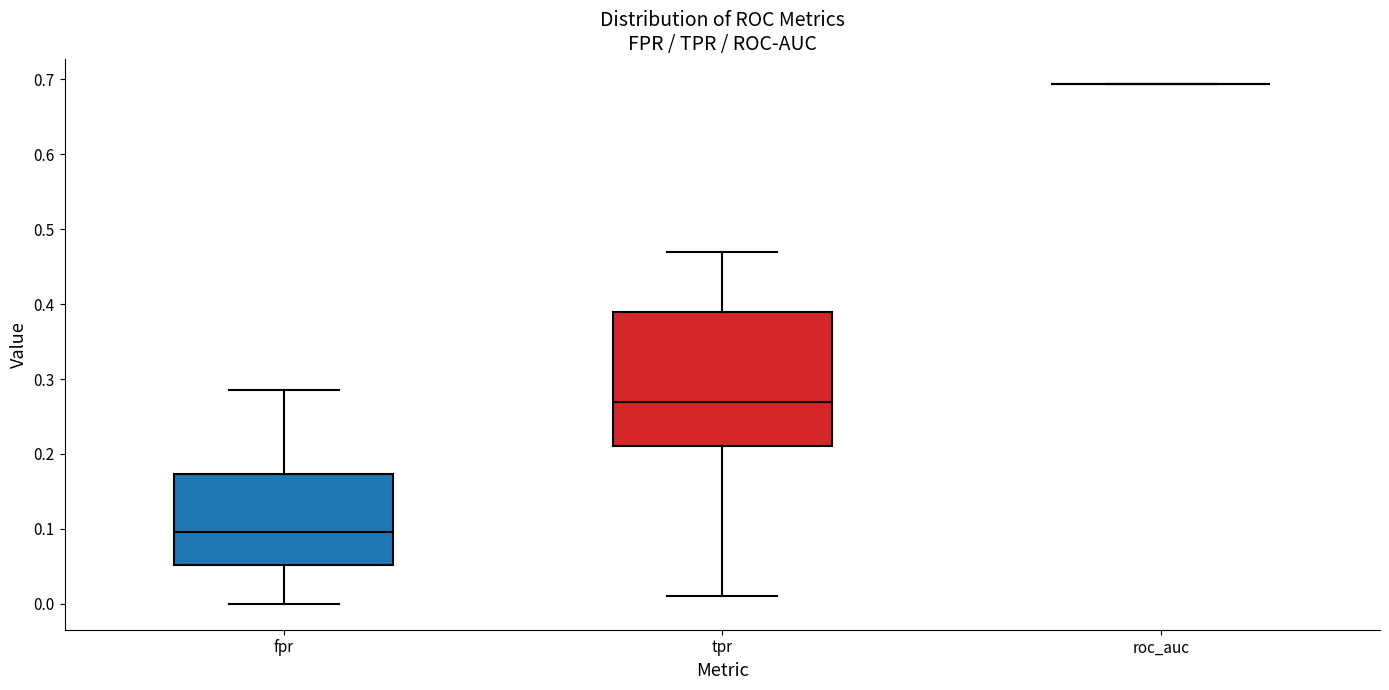

Reading left to right, transcribe this box plot: for each box, give where its median line is, the range the box spans, and where its two whiskers end, as read against the y-axis. The values are not printed on the chart, so give them approximately, as read against the axis.

fpr: median 0.10, box 0.05 to 0.17, whiskers 0.00 to 0.29
tpr: median 0.27, box 0.21 to 0.39, whiskers 0.01 to 0.47
roc_auc: box collapsed to a line at 0.69, whiskers 0.69 to 0.69